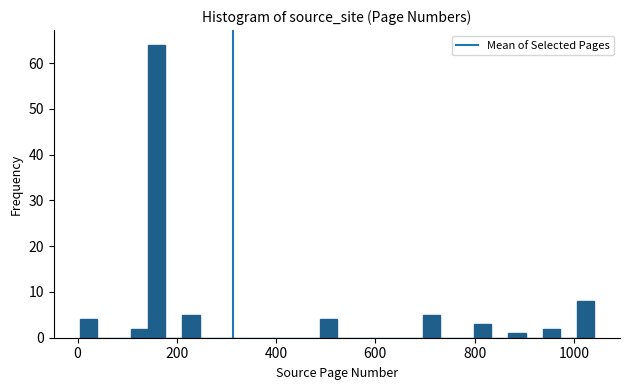

Around what value on the x-axis is the tallest bar? Give the approximate position of its centre, as read against the axis.

160